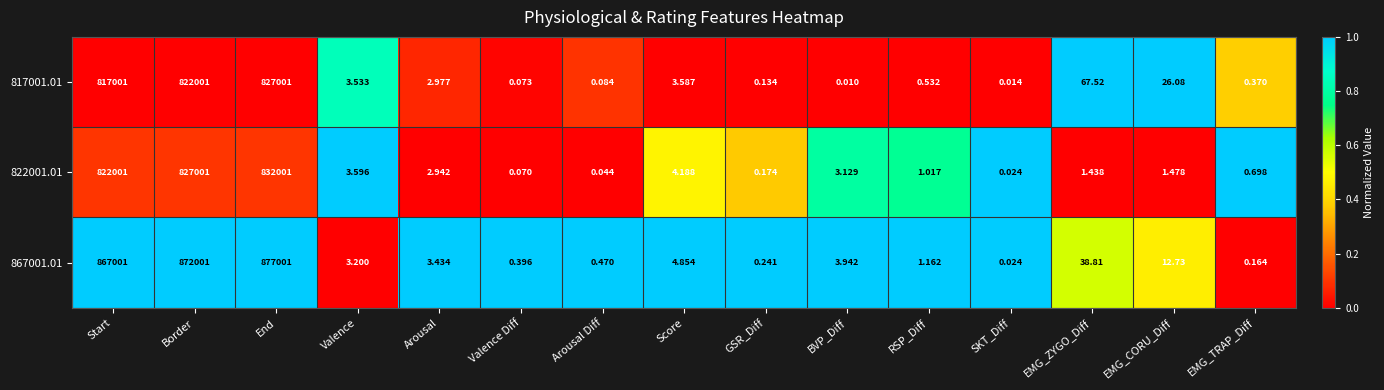

At which category is the sum across all series the highest?

End